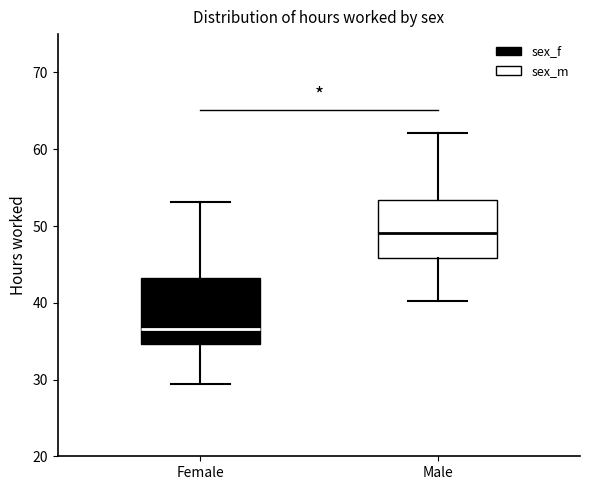

Reading left to right, transcribe this box plot: for each box, give where its median line is, the range the box spans, and where its two whiskers end, as read against the y-axis. The values are not printed on the chart, so give them approximately, as read against the axis.

Female: median 37, box 35 to 43, whiskers 29 to 53
Male: median 49, box 46 to 53, whiskers 40 to 62